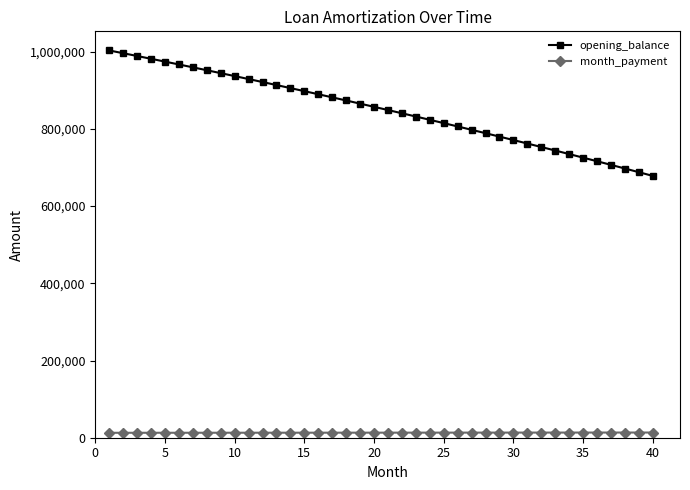

At how many categories does at least one series exceed 243427?

40